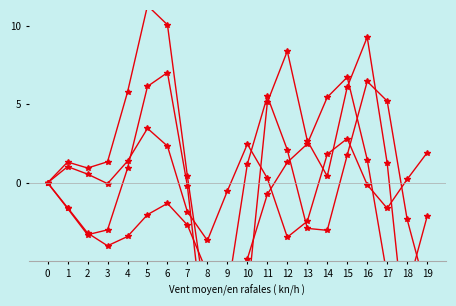

What is the value of the T8 point at the 16th from the left?

6.1